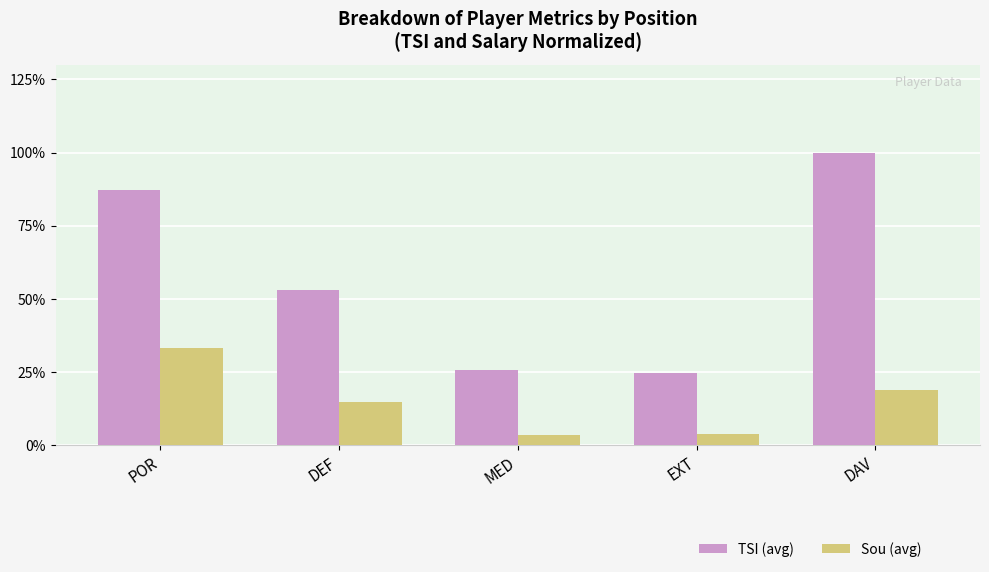

List the series in order of their overall mean, lowest first.

Sou (avg), TSI (avg)